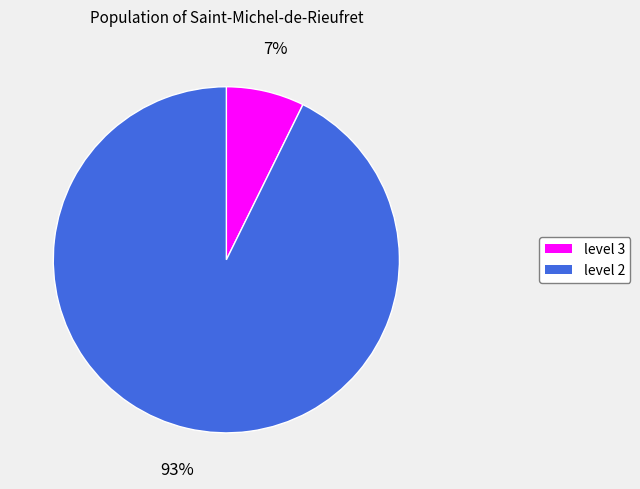

The level 3 slice represents 13% of the pie. True or false?

False